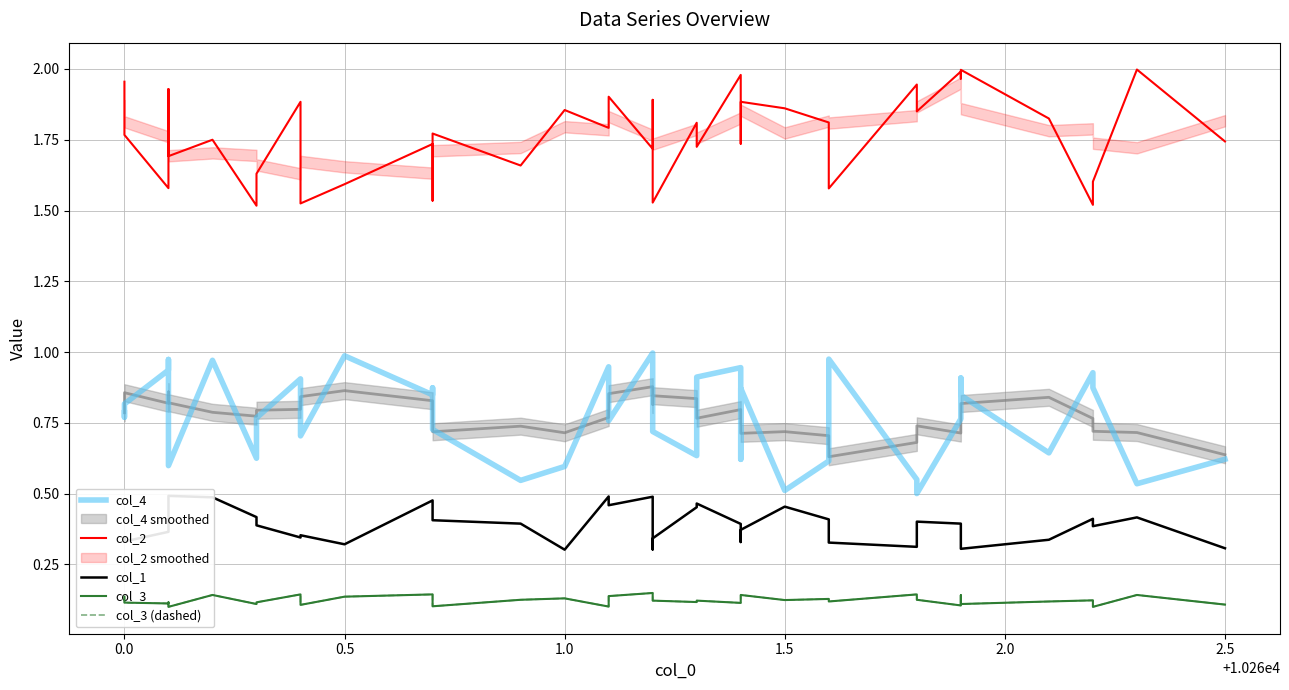

True or false: col_3 (dashed) and col_1 cross at least once.

False